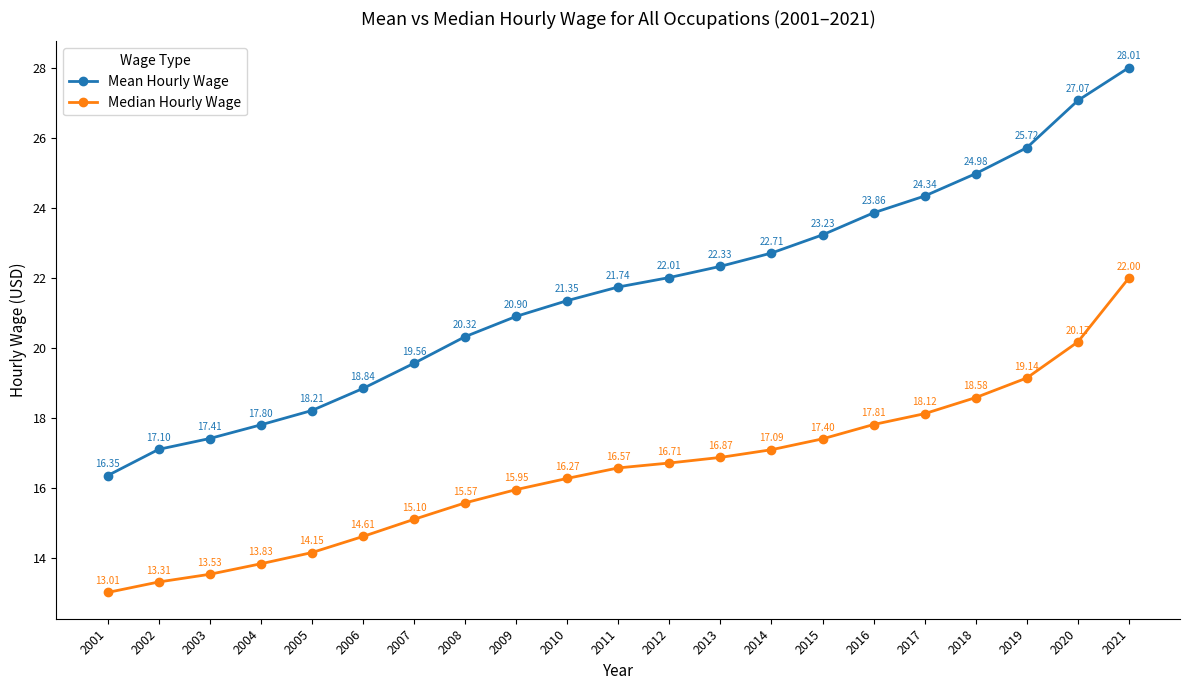

True or false: Median Hourly Wage and Mean Hourly Wage cross at least once.

False